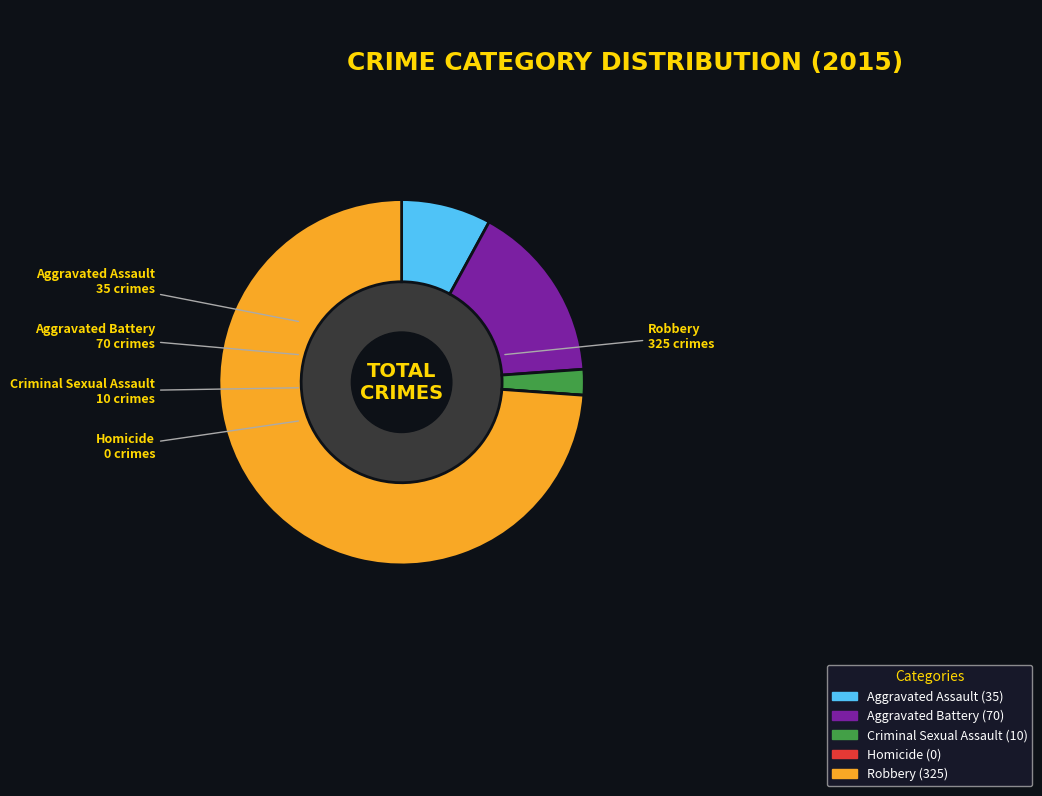

The Criminal Sexual Assault slice represents 2% of the pie. True or false?

True